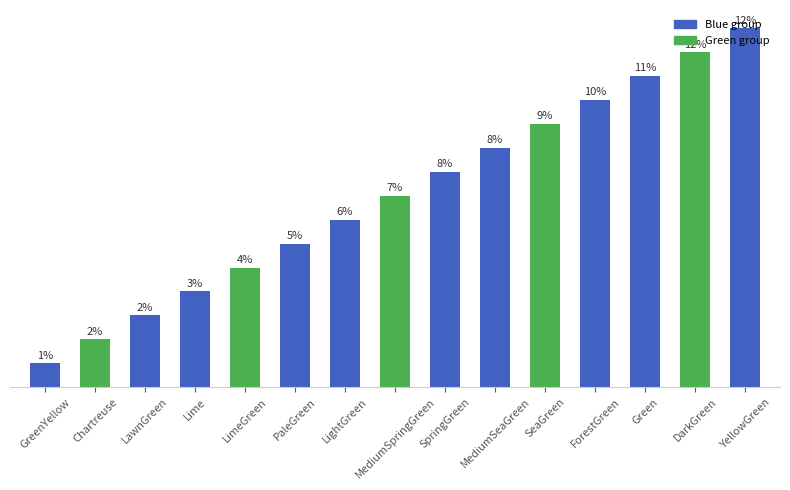

Which label corresponds to the smallest value in the chart?

GreenYellow